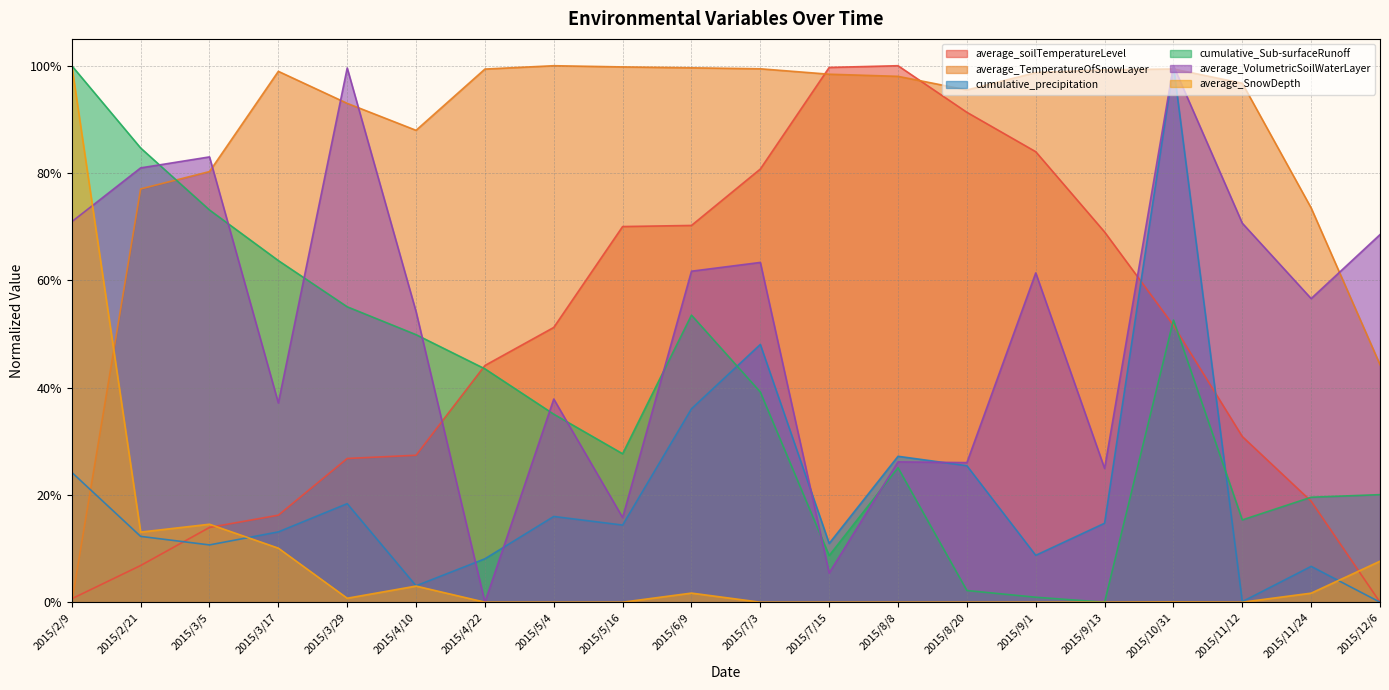

Does the chart display data point markers on the line(s)?

No